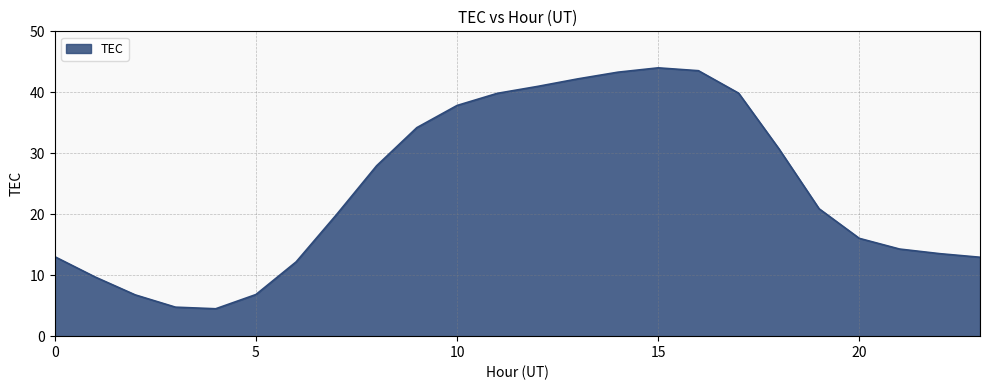

What is the greatest value displayed?

44.0